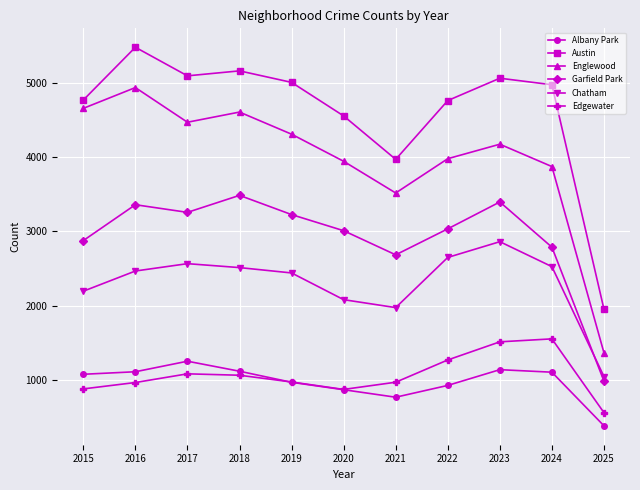

At how many categories does at least one series exceed 2528?

10